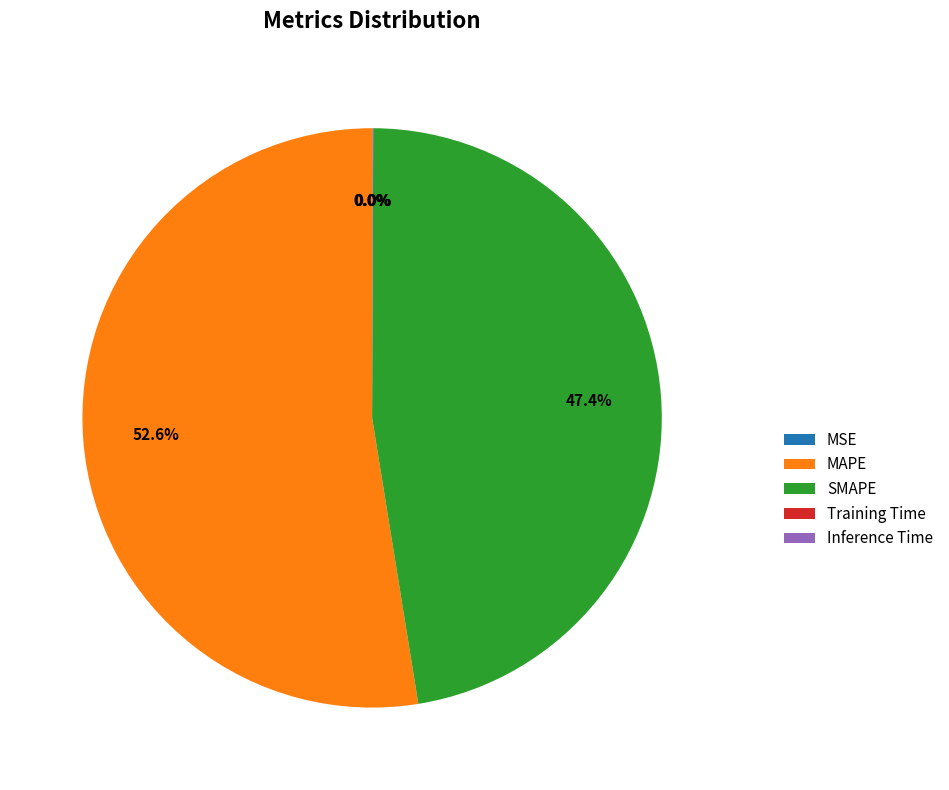

How much of the chart is everything except MAPE?

47.4%